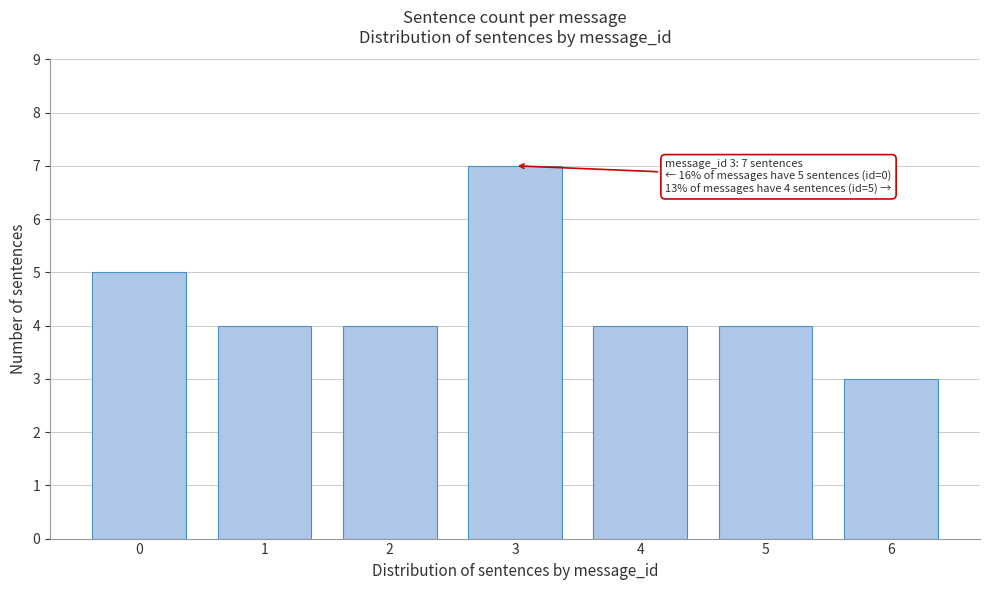

Reading left to right, what are all the values shown in this chart?

0=5	1=4	2=4	3=7	4=4	5=4	6=3